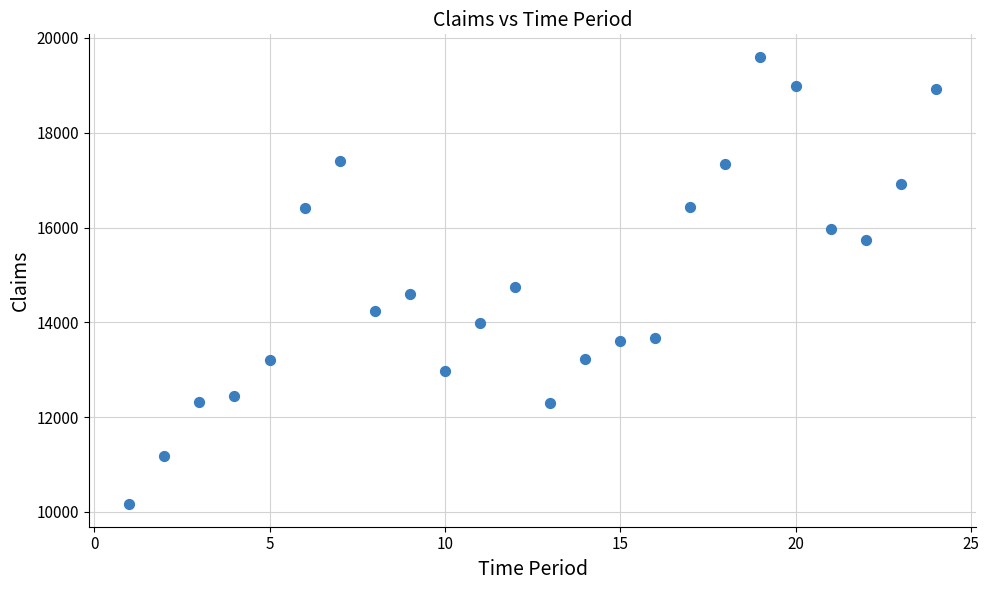

What is the range of Y values (max minus min)?

9446